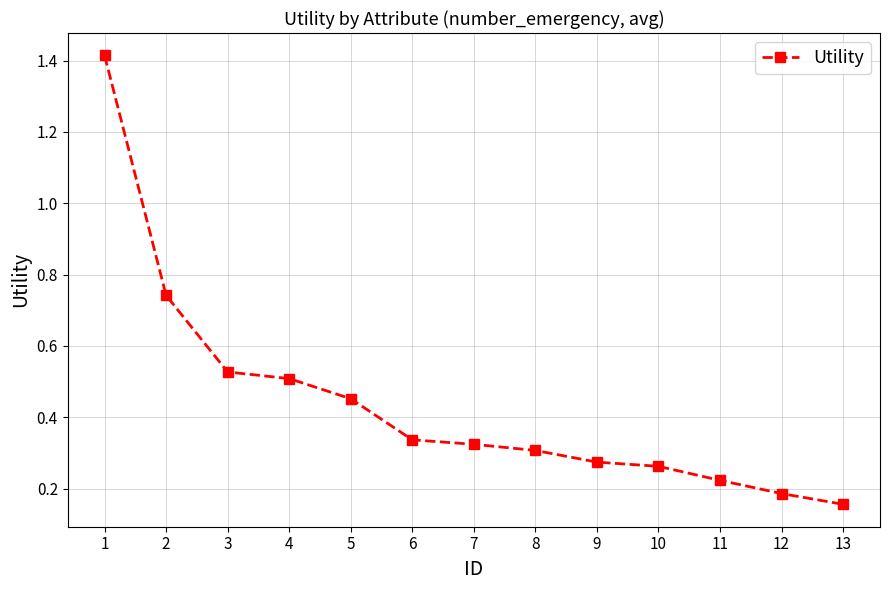

Is it true that the value at 3 is 0.5?

True